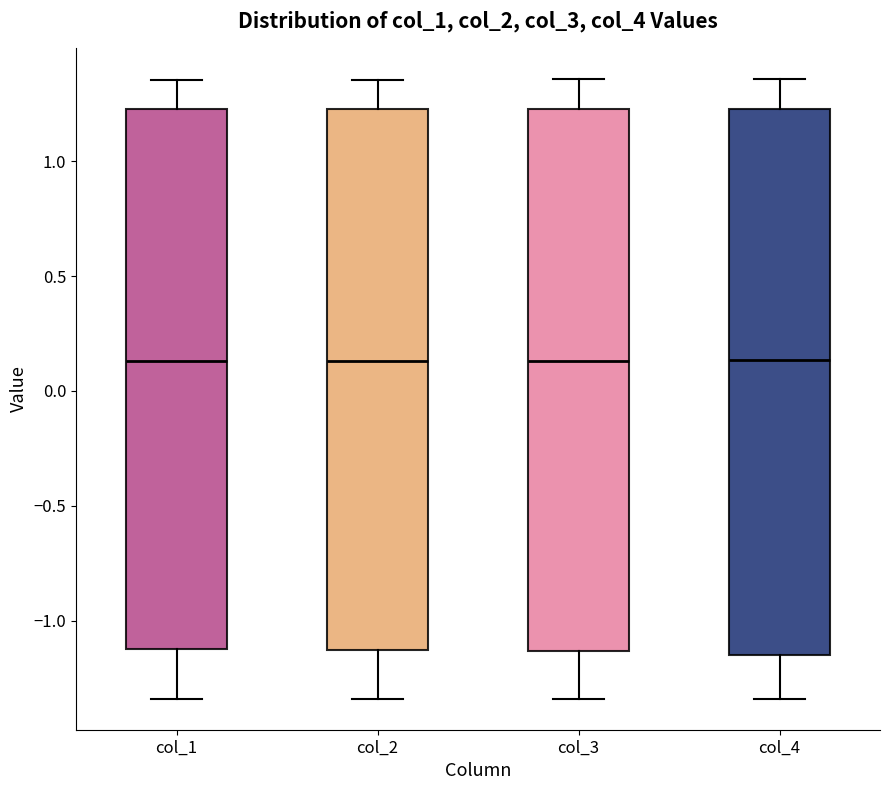

Where does the median line of the box for col_4 sit on the y-axis? The values are not printed on the chart, so give them approximately, as read against the axis.

0.15